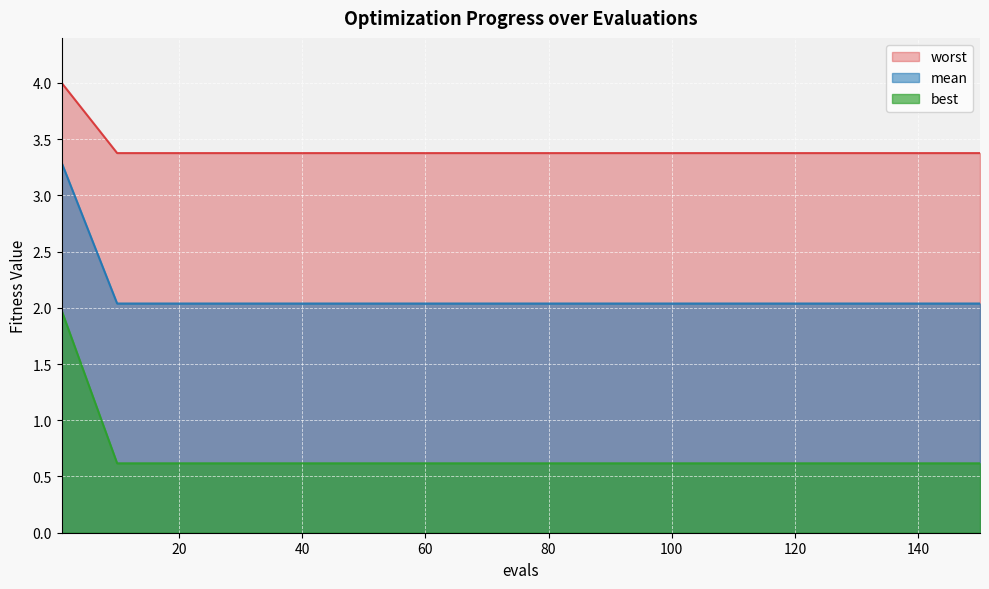

The mean series shows 2.0 at 50. True or false?

True